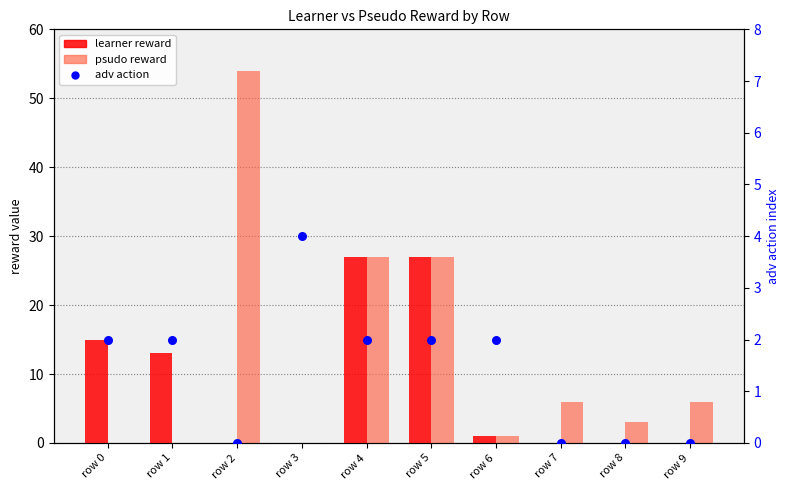

What is the total value across all series at row 7?

6